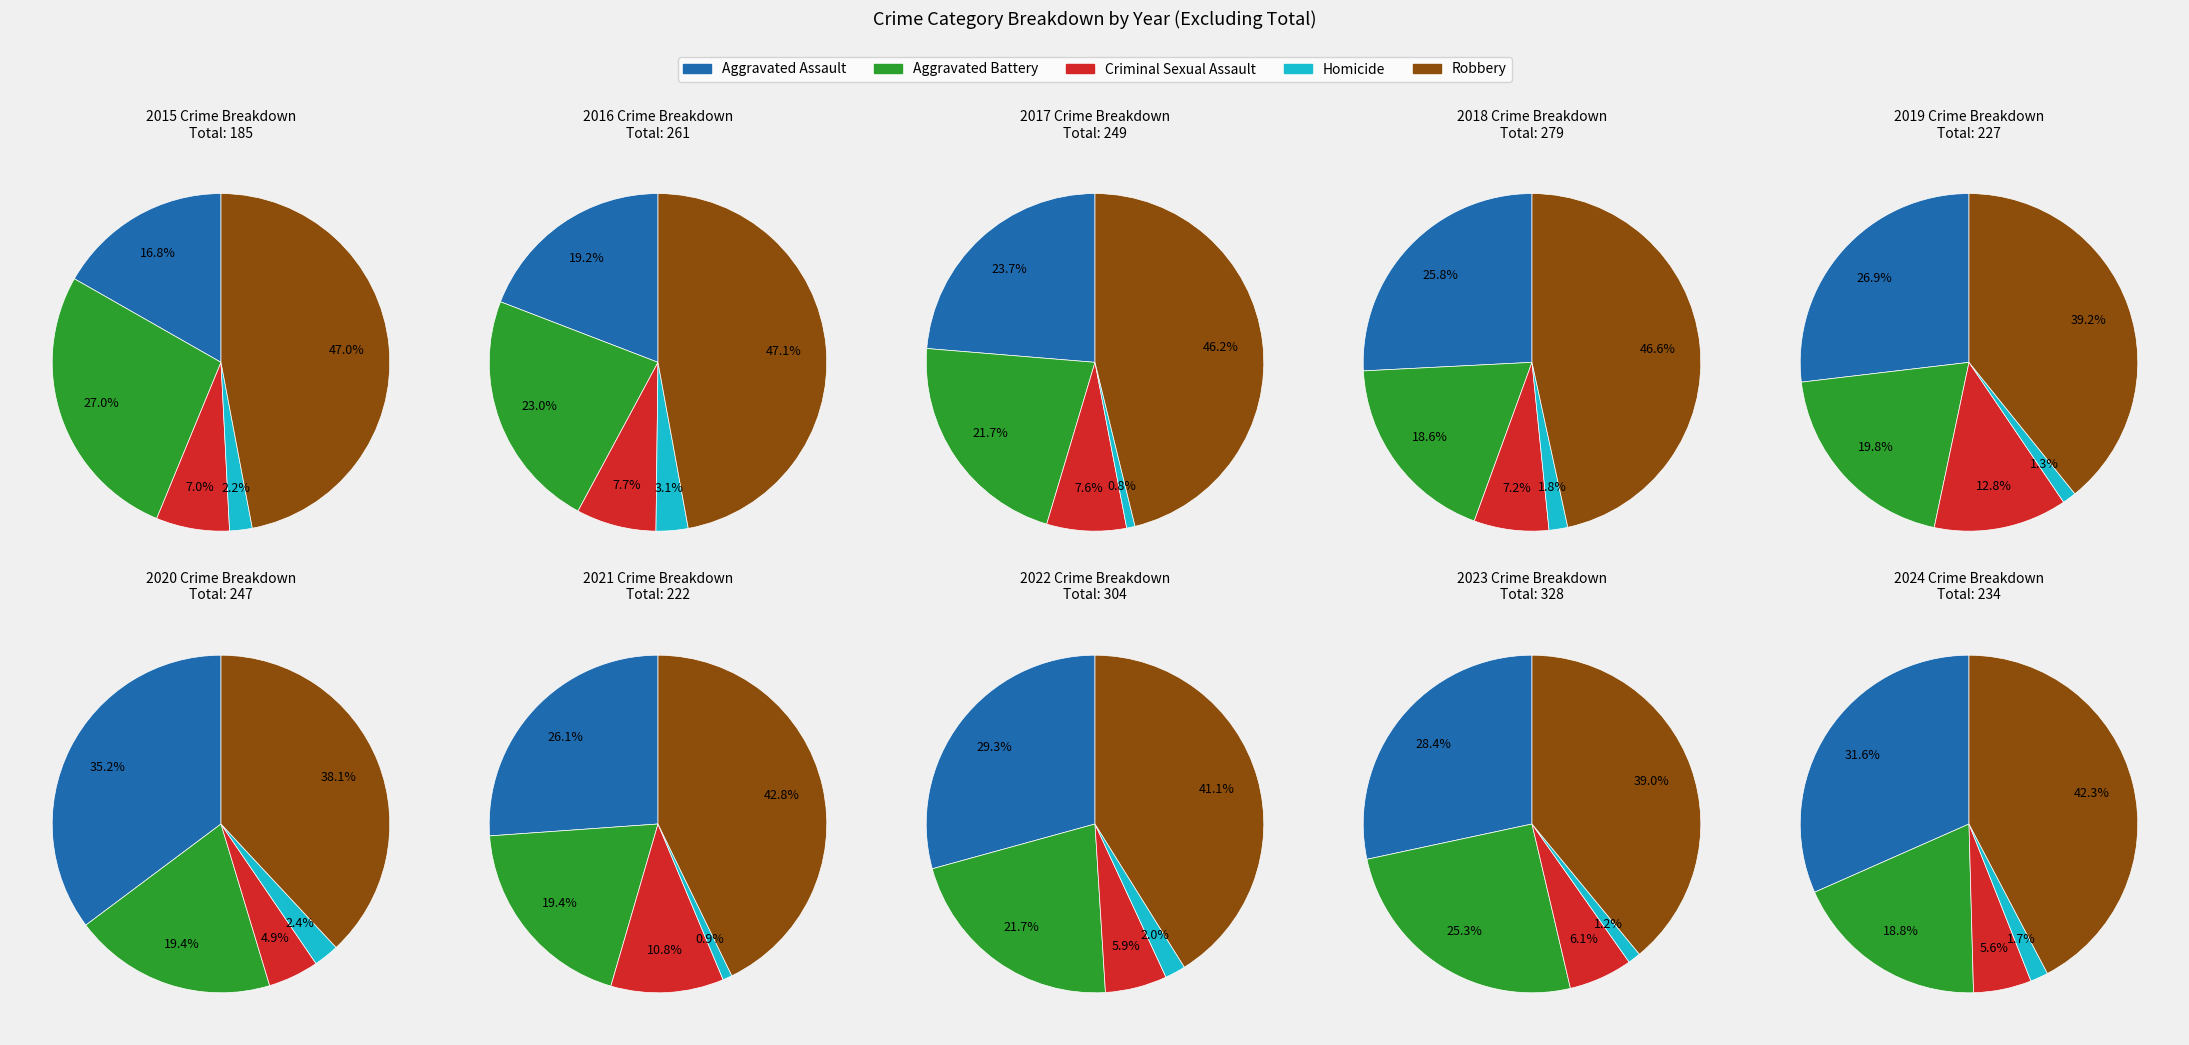

At 8, list the series in order from smallest to largest.

Homicide, Criminal Sexual Assault, Aggravated Battery, Aggravated Assault, Robbery